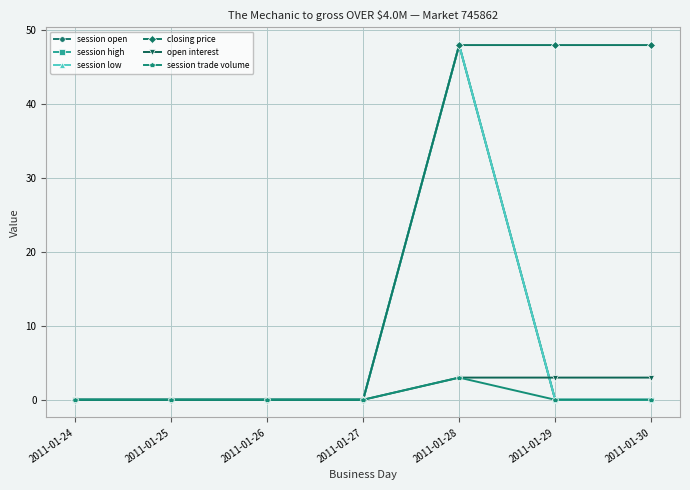

True or false: session high and session open intersect in this chart.

False